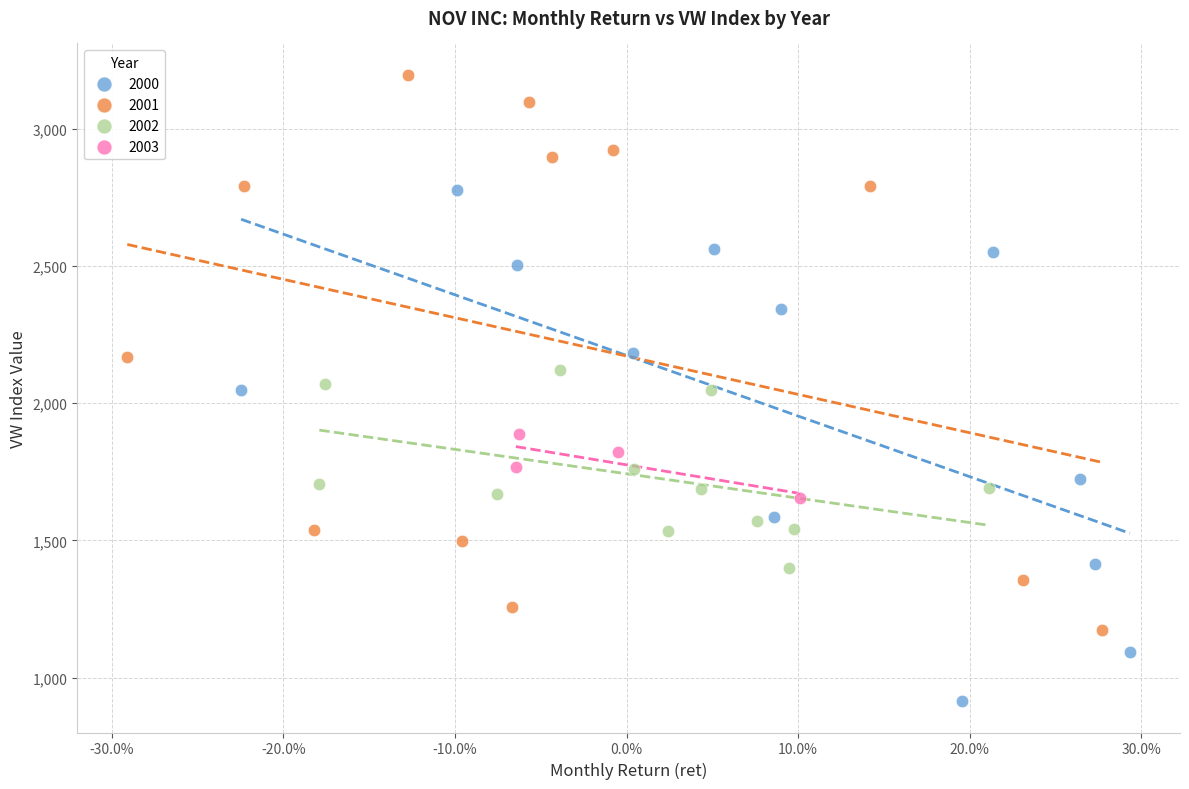

Which series reaches the minimum Y coordinate?

2000